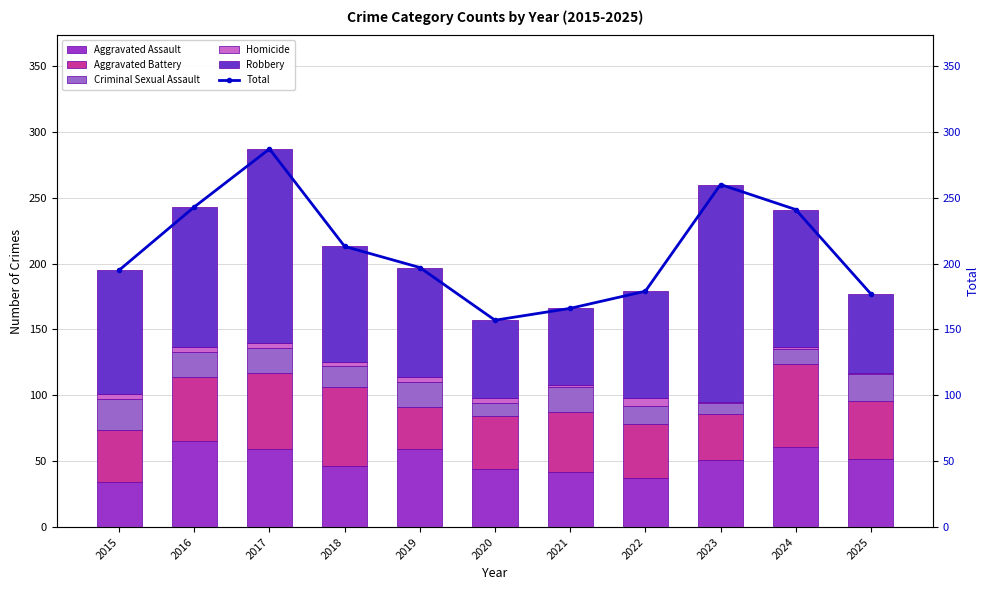

True or false: Criminal Sexual Assault has a value of 14 at 2022.

True